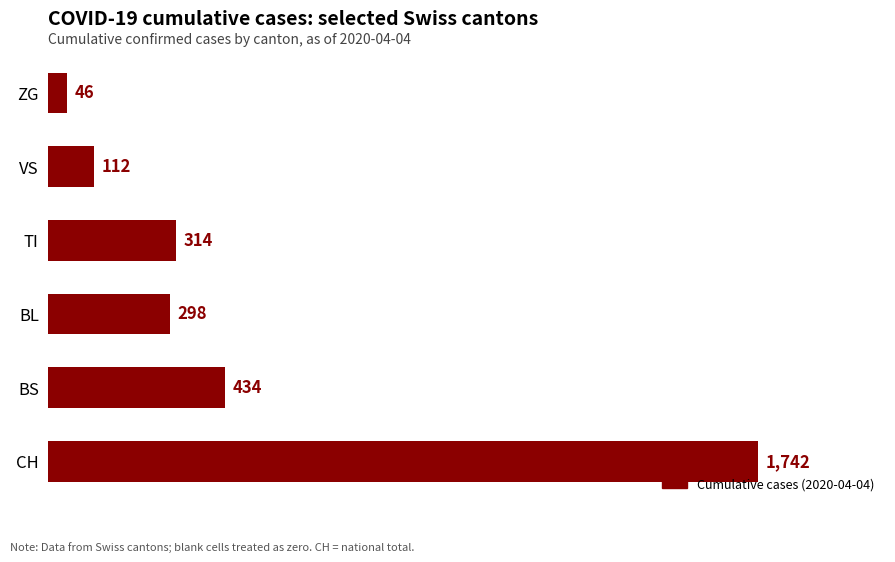

Rank the categories by value from lowest to highest.

ZG, VS, BL, TI, BS, CH